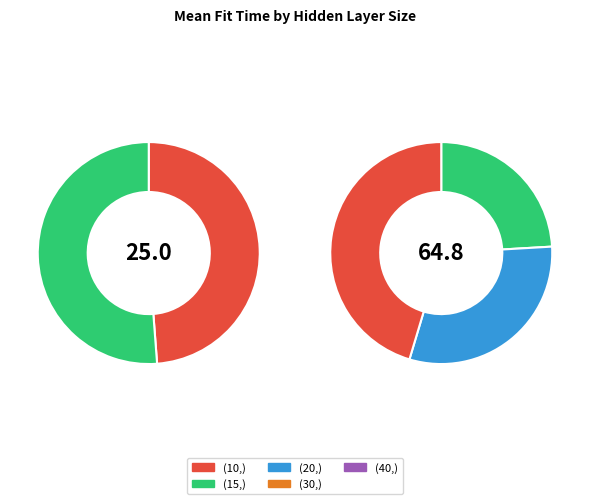

Is it true that (10,) is 5% of the pie?

False